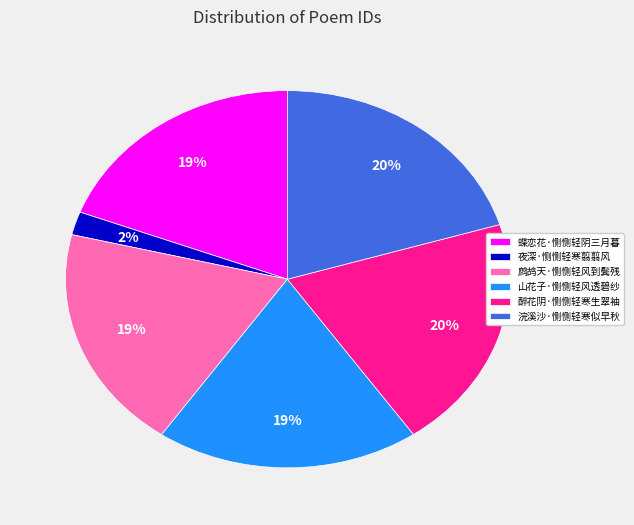

Is it true that 醉花阴·恻恻轻寒生翠袖 is 20% of the pie?

True